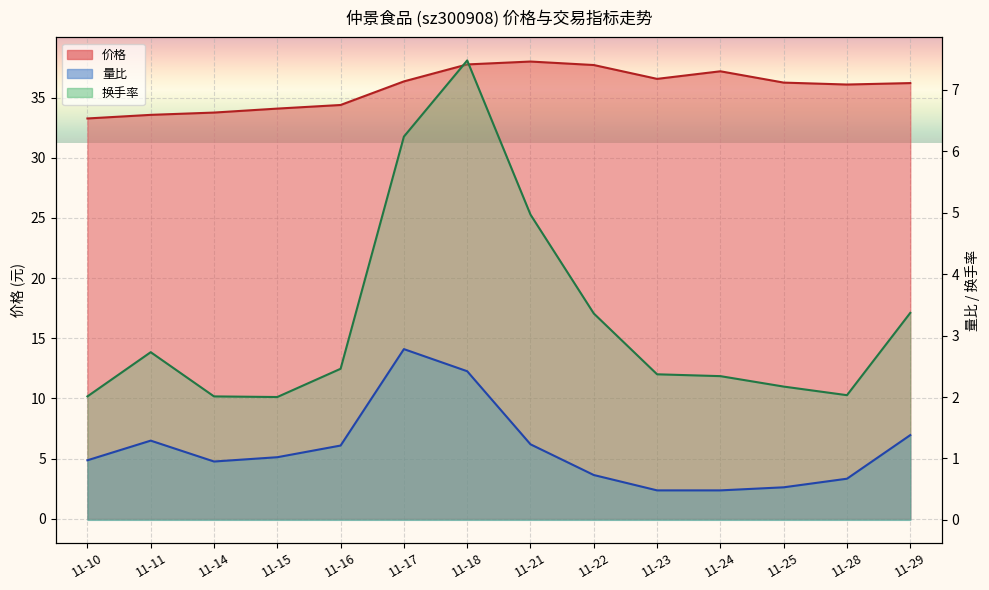

What is the total value across all series at 11-24?

40.0